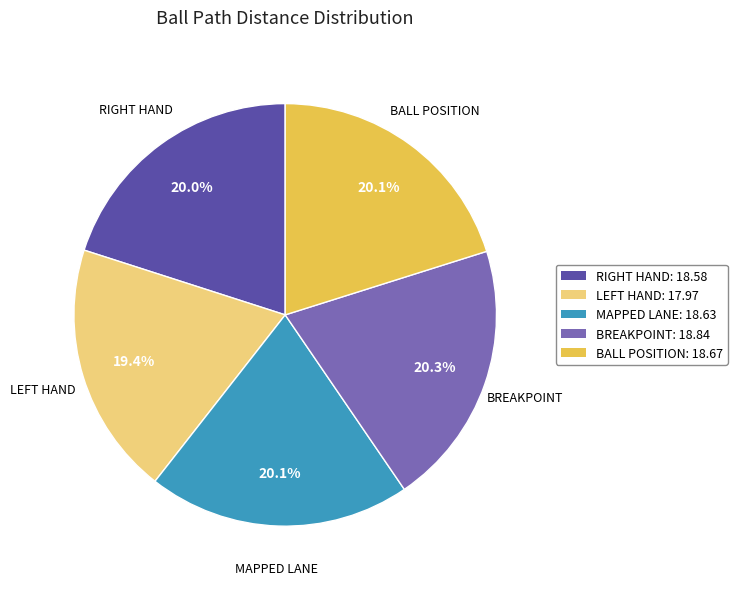

Which slice is the smallest?

LEFT HAND: 17.97